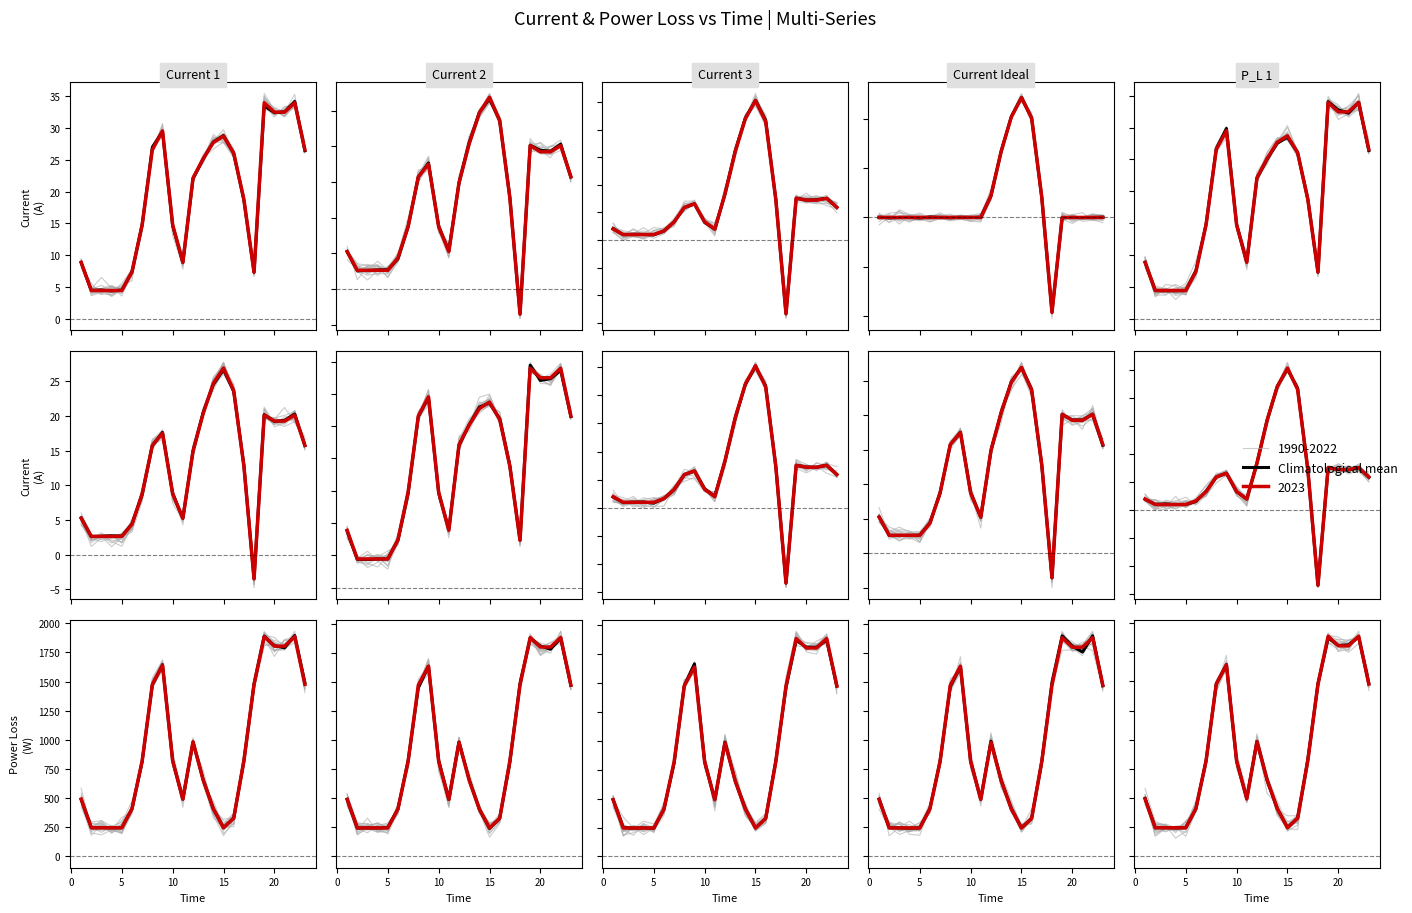

Count the number of values greater than 5.

13